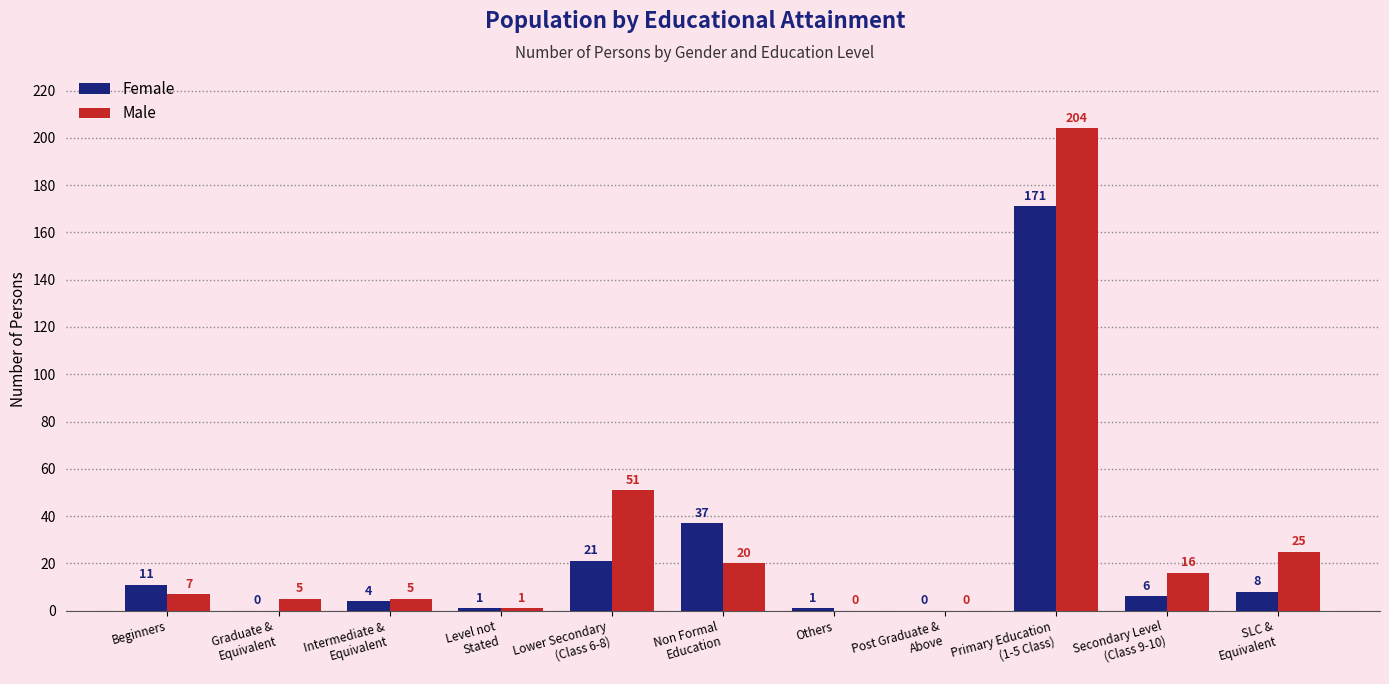

Which category has the highest value in the Male series?

Primary Education
(1-5 Class)